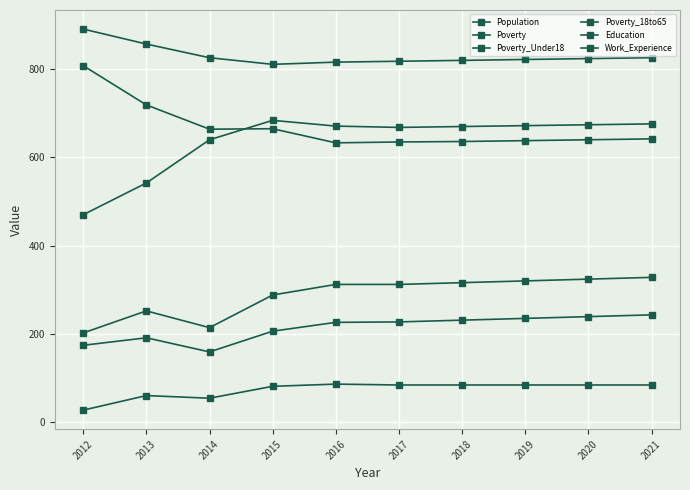

Reading left to right, transcribe all the data shown in this chart.

Population: 470	542	640	684	671	668	670	672	674	676
Poverty: 202	252	214	288	312	312	316	320	324	328
Poverty_Under18: 27	60	54	81	86	84	84	84	84	84
Poverty_18to65: 174	191	159	206	226	227	231	235	239	243
Education: 808	719	664	665	633	635	636	638	640	642
Work_Experience: 891	857	826	811	816	818	820	822	824	826